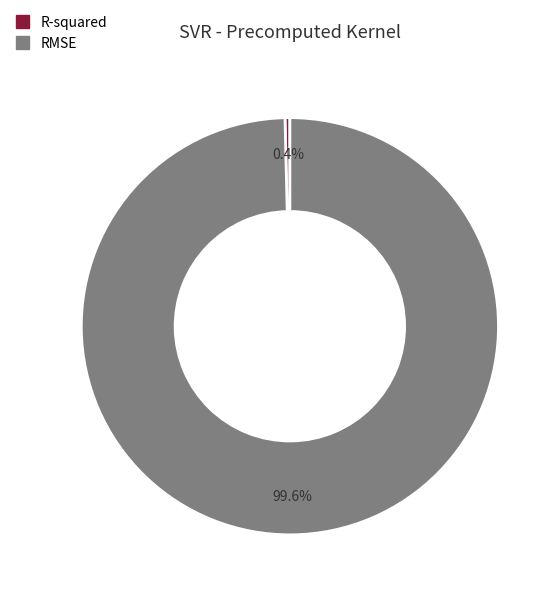

Which has a higher value, R-squared or RMSE?

RMSE